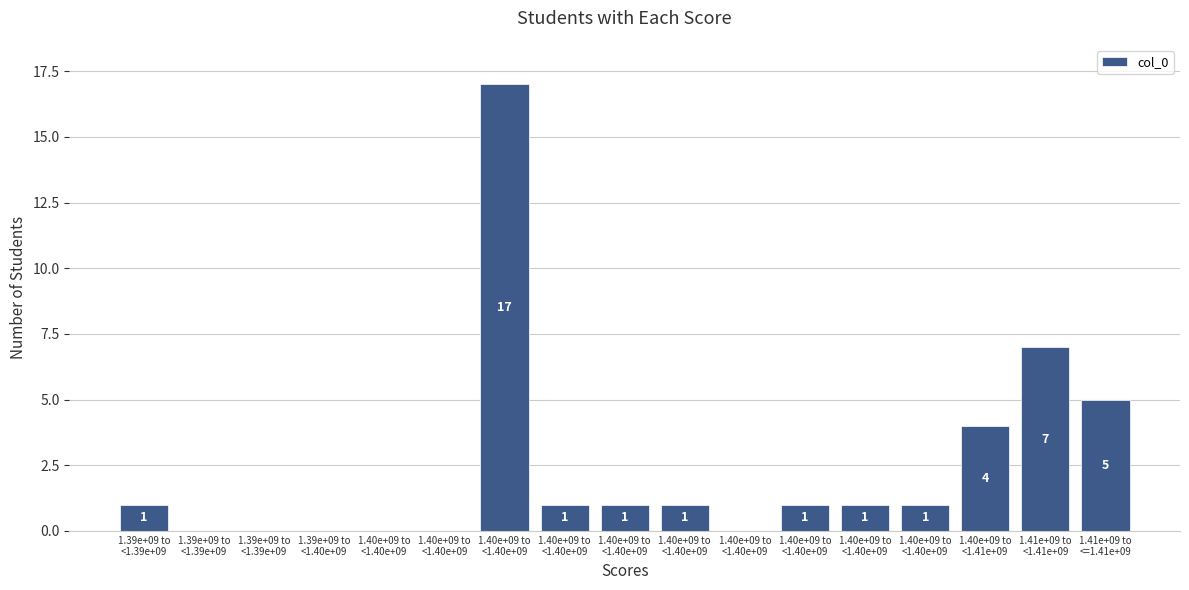

How many data points does each series have?

17